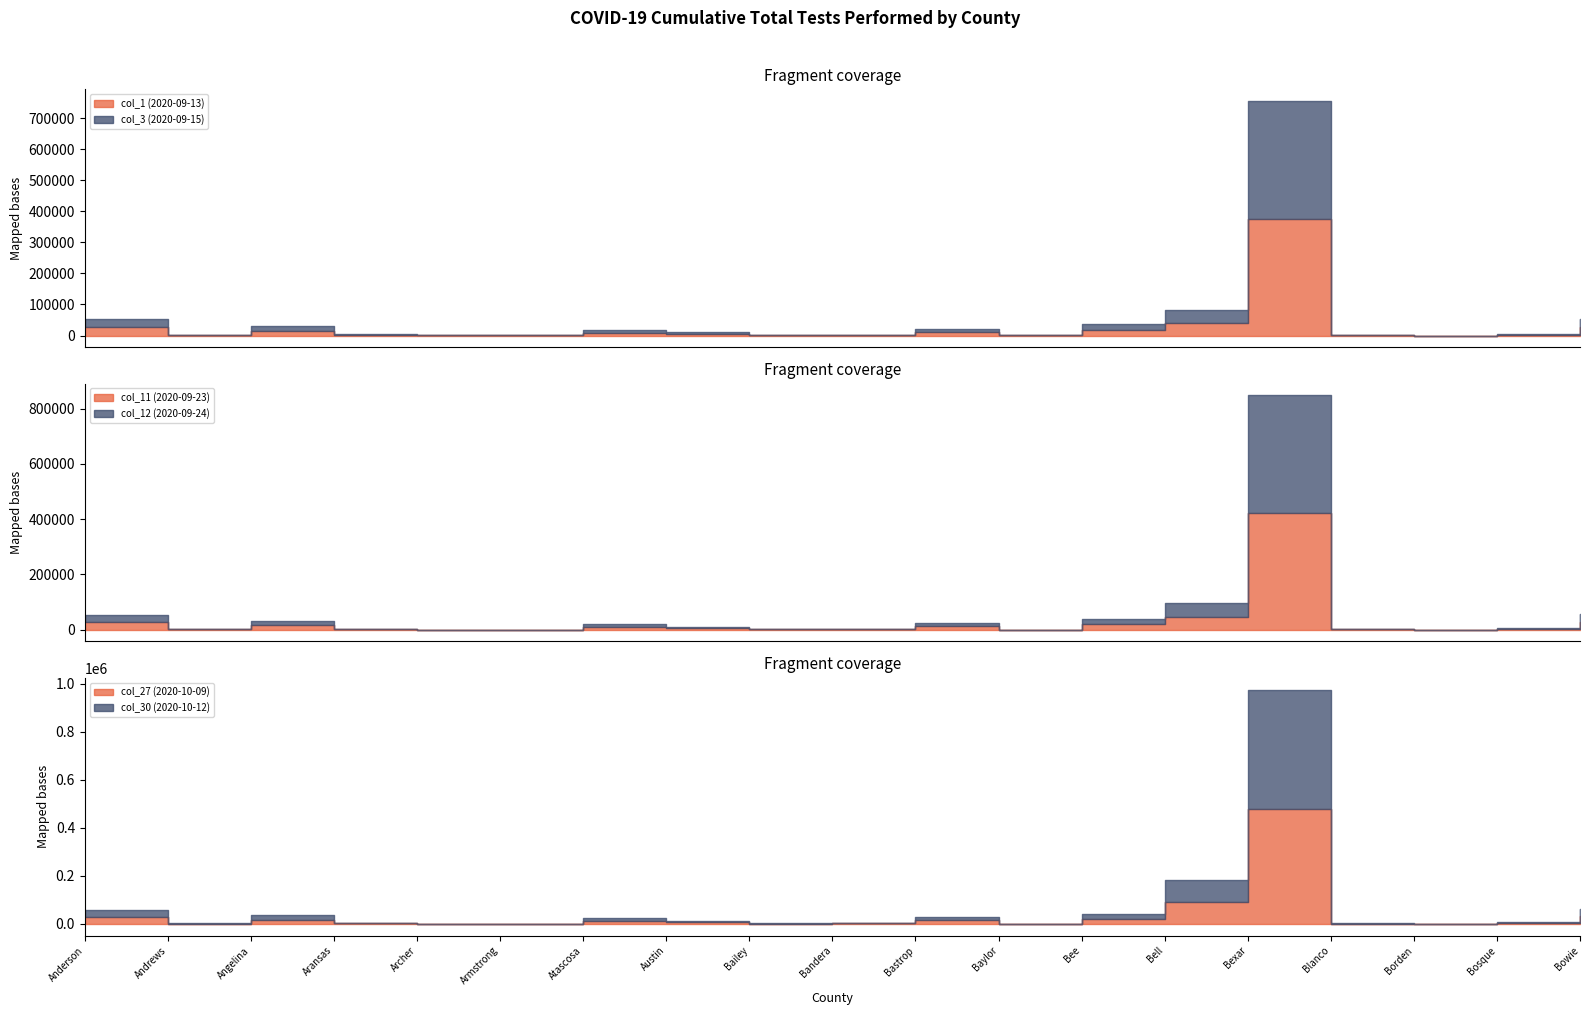

Where is the first local minimum for col_1 (2020-09-13)?

Andrews